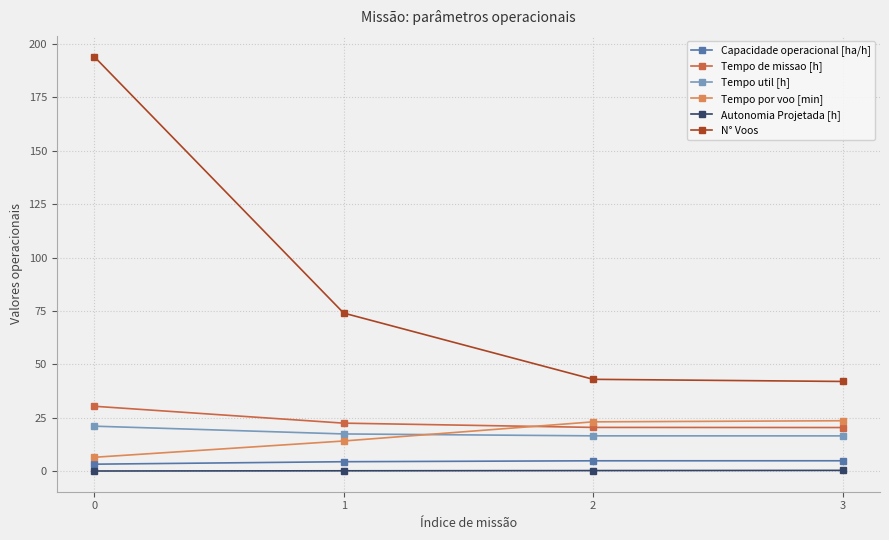

Rank the series at 0 from lowest to highest value.

Autonomia Projetada [h], Capacidade operacional [ha/h], Tempo por voo [min], Tempo util [h], Tempo de missao [h], N° Voos